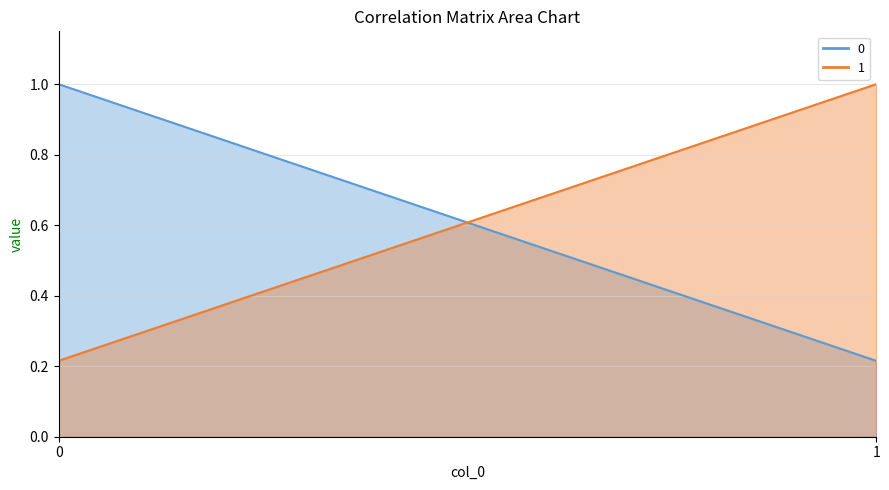

Count the number of data series in this chart.

2